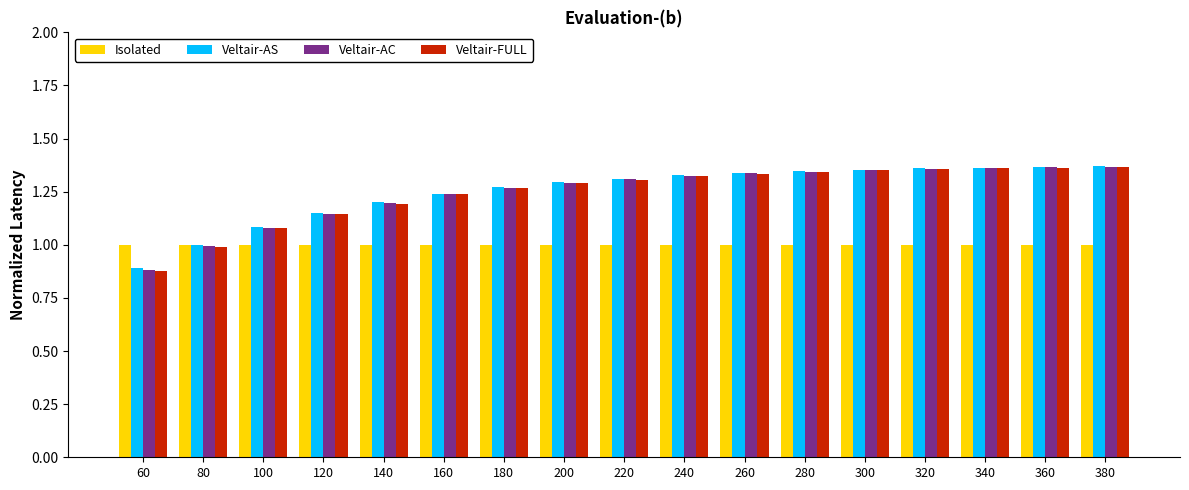

The Veltair-FULL series shows 1.1 at 120. True or false?

True